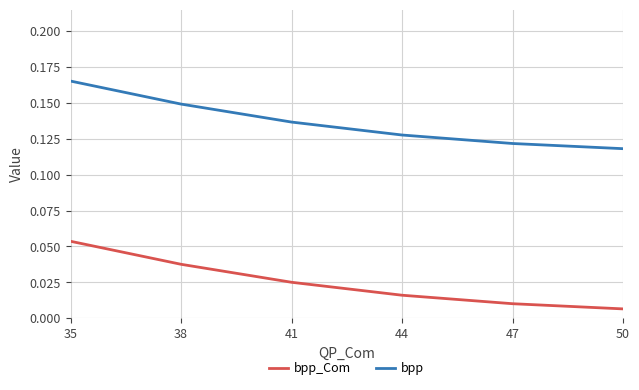

At how many categories does at least one series exceed 0?

6